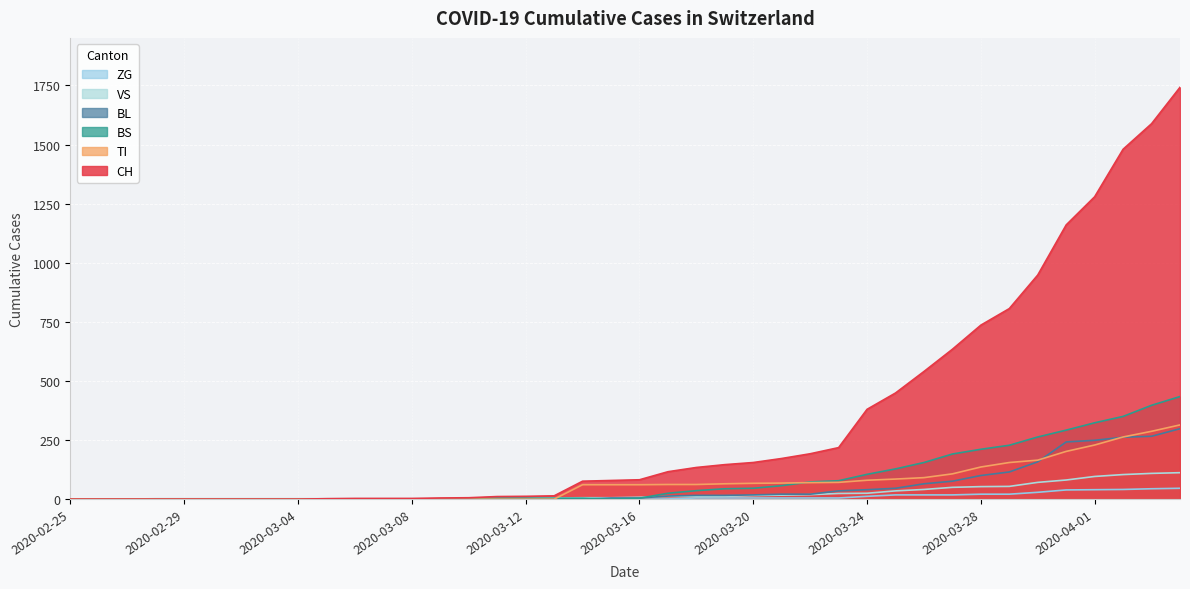

Which series changed the most between 2020-03-16 and 2020-03-22?

CH